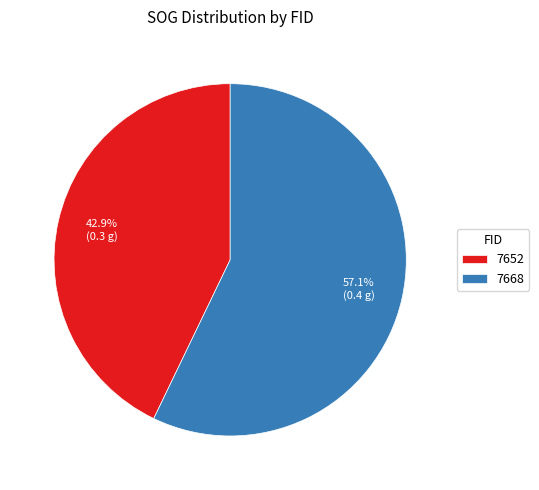

To the nearest percent, what portion does 7652 represent?

43%